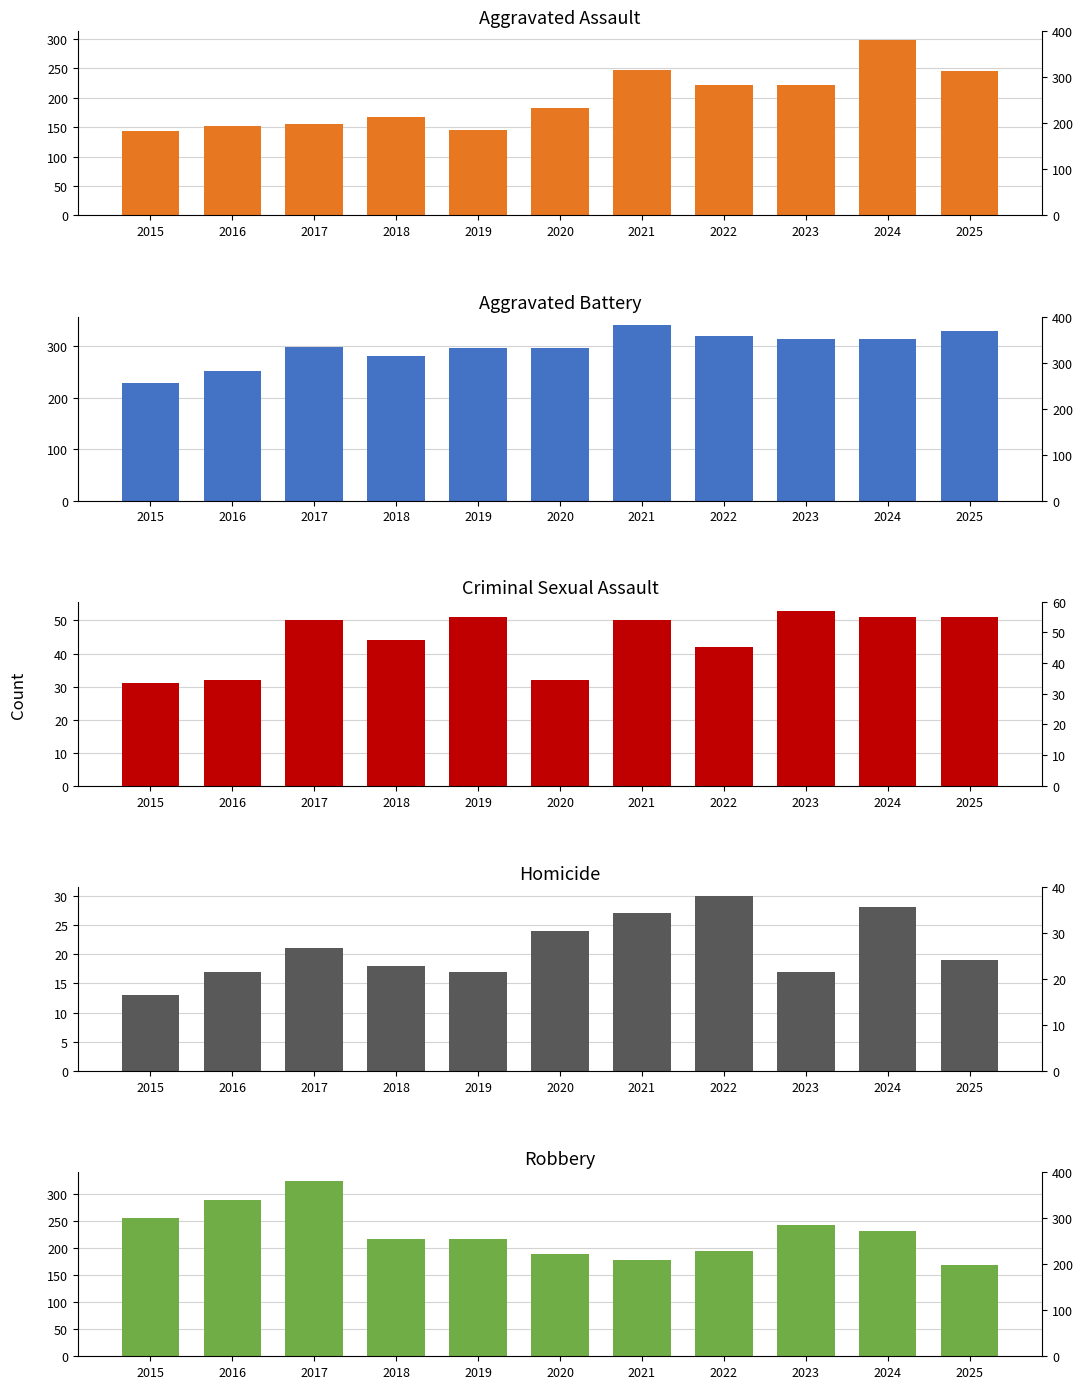

Reading left to right, what are all the values shown in this chart?

Aggravated Assault: 2015=144	2016=152	2017=156	2018=167	2019=145	2020=183	2021=247	2022=222	2023=222	2024=298	2025=245
Aggravated Battery: 2015=228	2016=252	2017=299	2018=281	2019=297	2020=296	2021=341	2022=320	2023=315	2024=314	2025=329
Criminal Sexual Assault: 2015=31	2016=32	2017=50	2018=44	2019=51	2020=32	2021=50	2022=42	2023=53	2024=51	2025=51
Homicide: 2015=13	2016=17	2017=21	2018=18	2019=17	2020=24	2021=27	2022=30	2023=17	2024=28	2025=19
Robbery: 2015=255	2016=288	2017=324	2018=216	2019=217	2020=190	2021=178	2022=194	2023=243	2024=231	2025=169